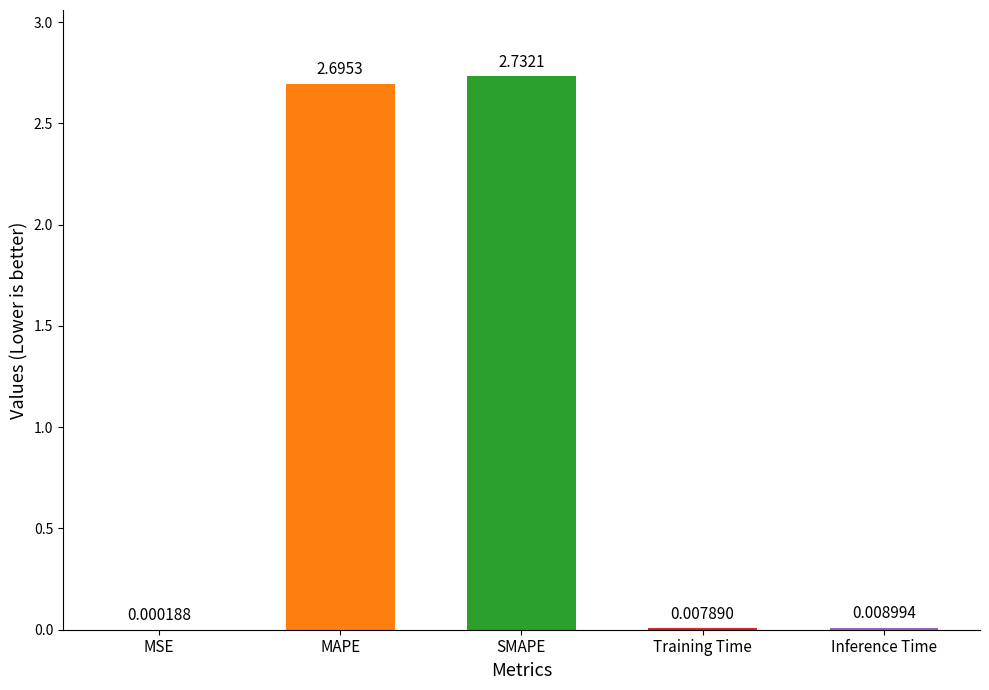

Which label corresponds to the largest value in the chart?

SMAPE